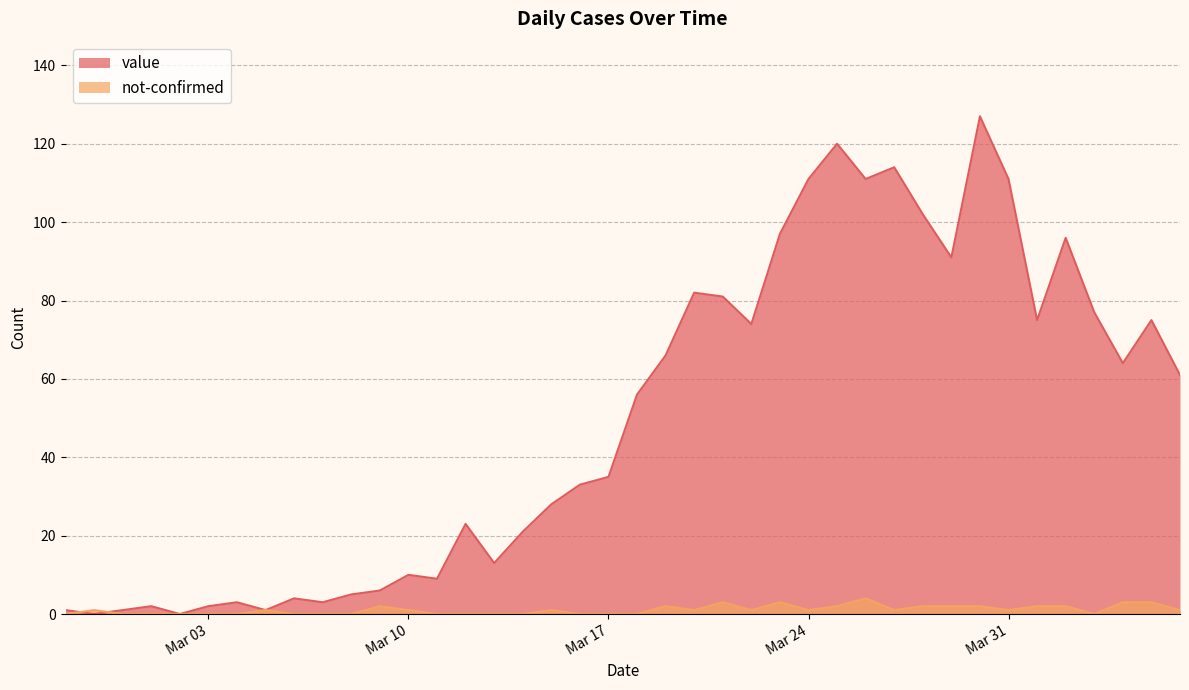

What is the label of the 5th point from the left?

2020-03-02